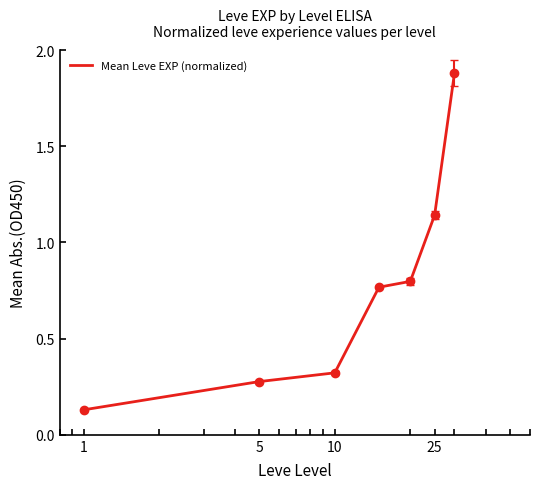

What is the sum of all values?

5.3